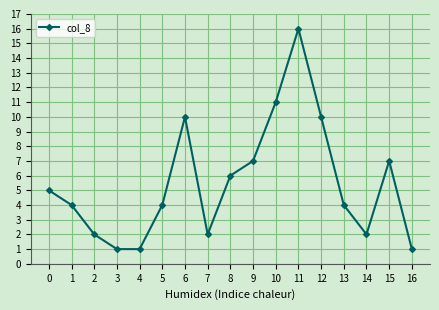

Reading right to left, what are all the values shown in this chart?

16=1	15=7	14=2	13=4	12=10	11=16	10=11	9=7	8=6	7=2	6=10	5=4	4=1	3=1	2=2	1=4	0=5